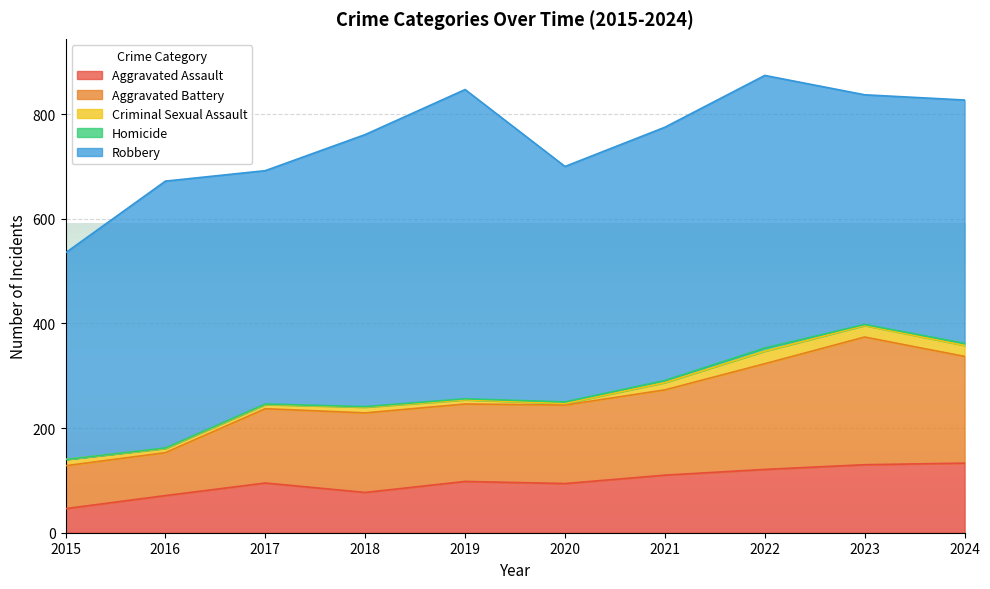

What is the average value of the Aggravated Assault series?

98